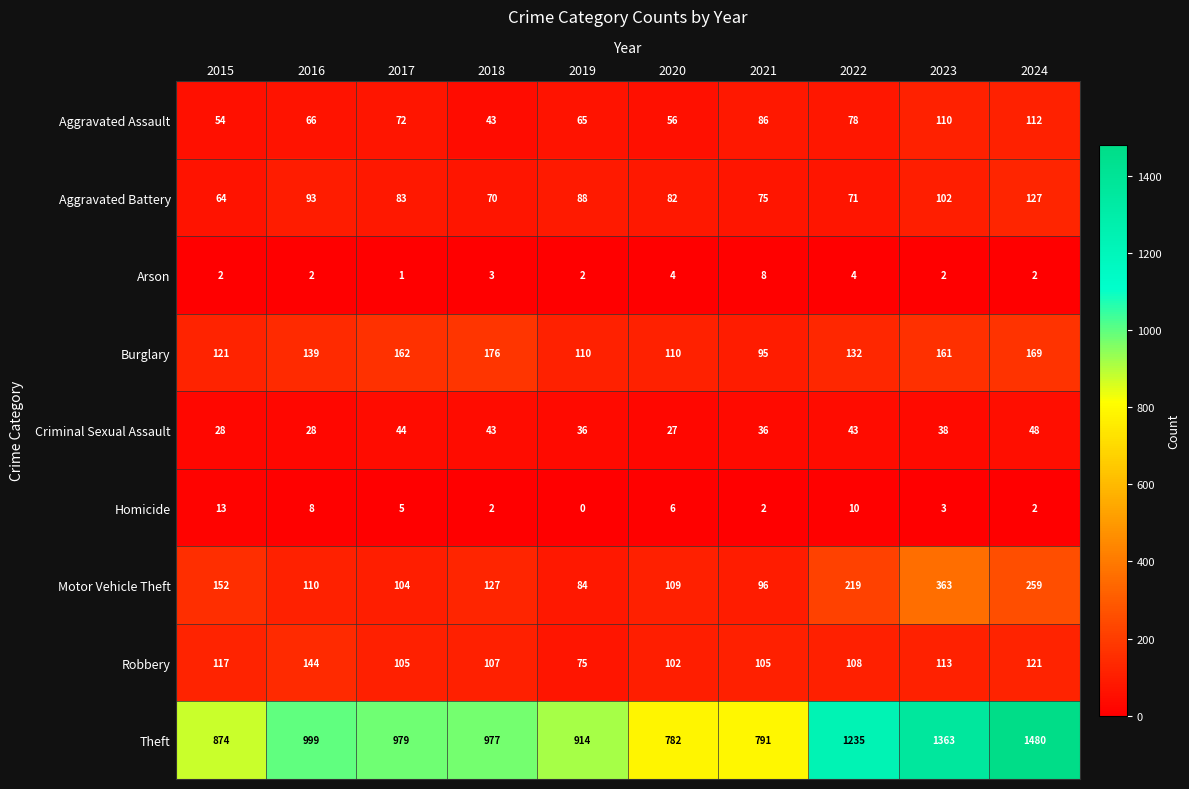

Is it true that Robbery equals 117 at 2015?

True